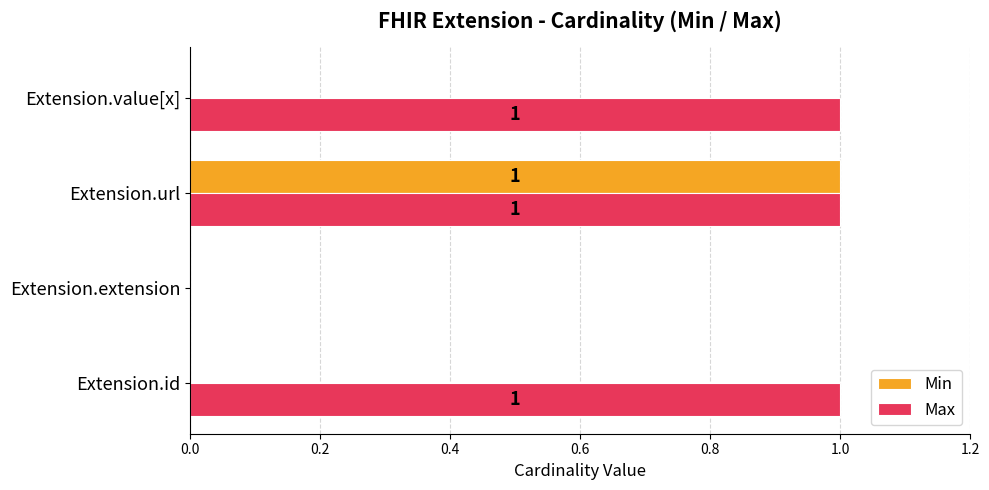

Which series has the largest total across all categories?

Max